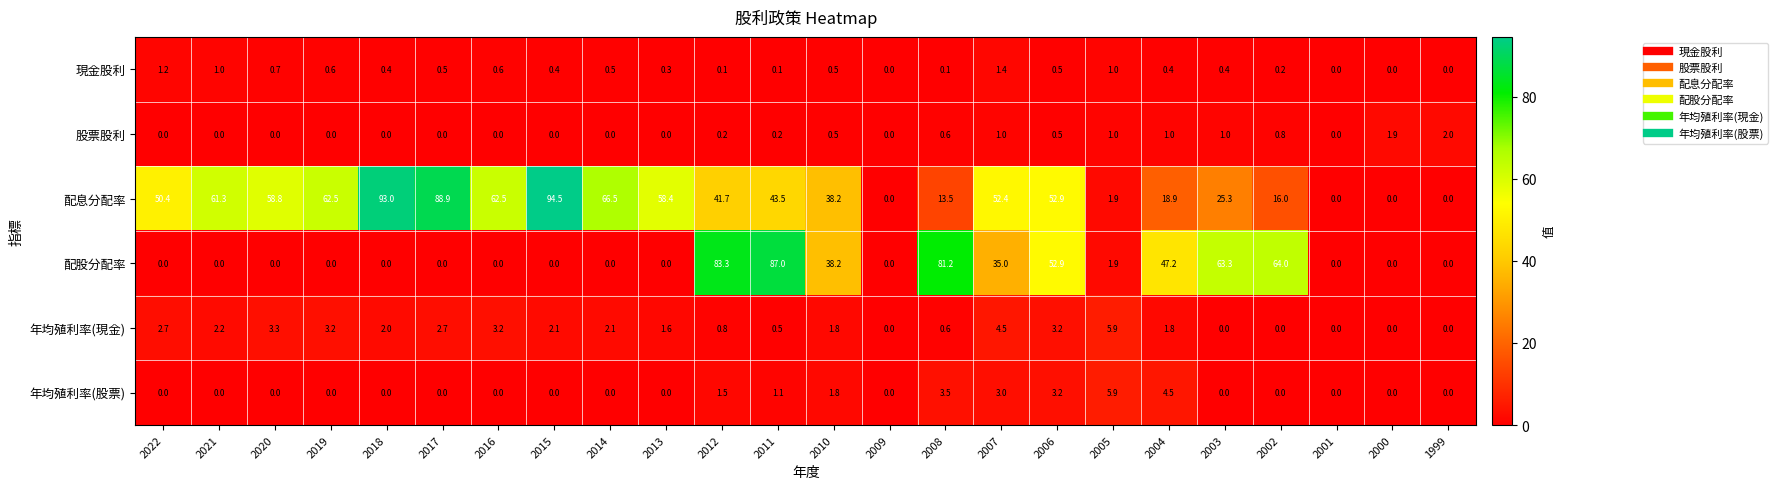

How many data points in 現金股利 are above 0?

20